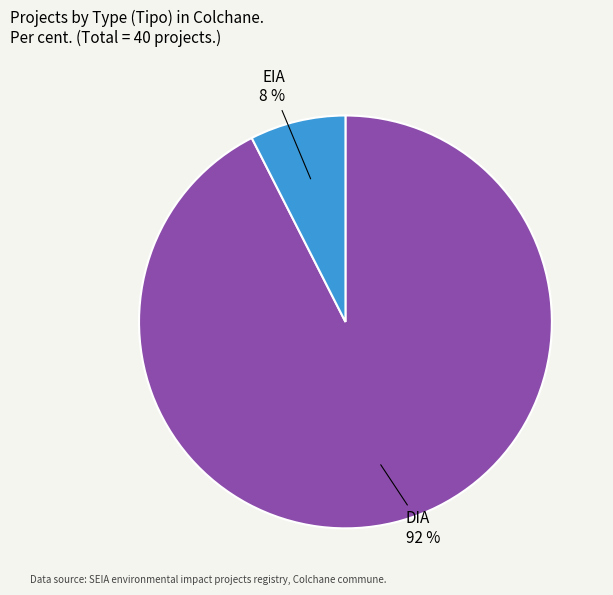

To the nearest percent, what is the average slice percentage?

50%